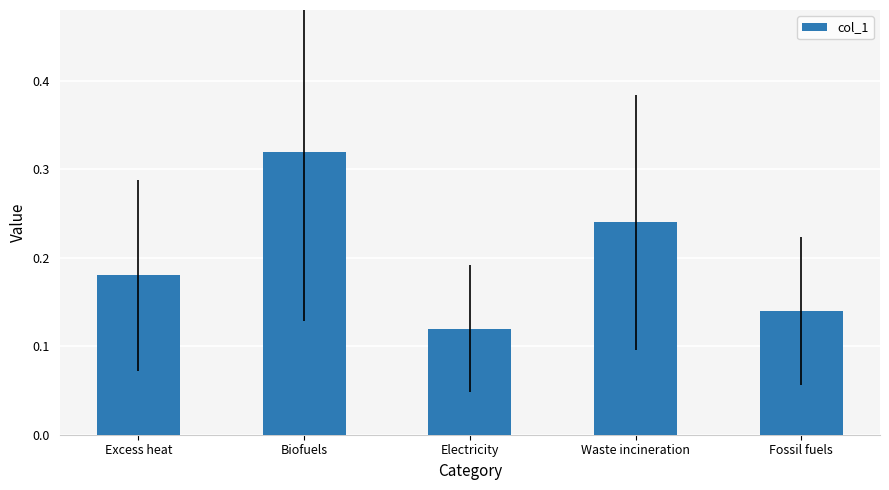

List the labels in order of value, largest first.

Biofuels, Waste incineration, Excess heat, Fossil fuels, Electricity